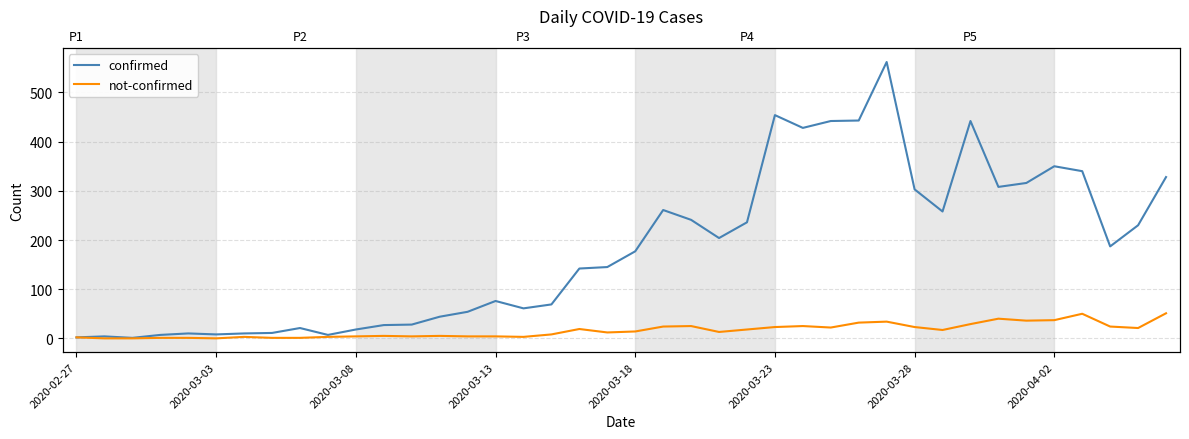

Rank the series by their maximum value, from highest to lowest.

confirmed, not-confirmed